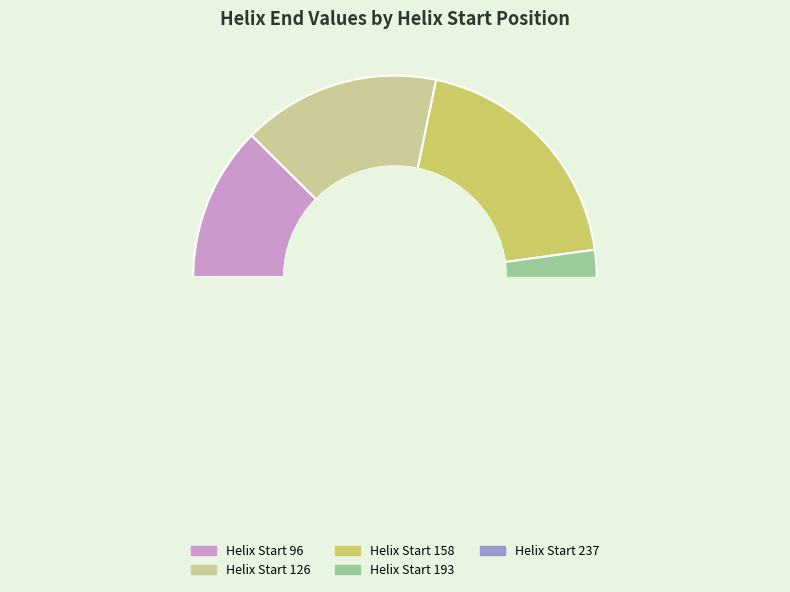

Is there any slice that represents more than half of the pie?

No